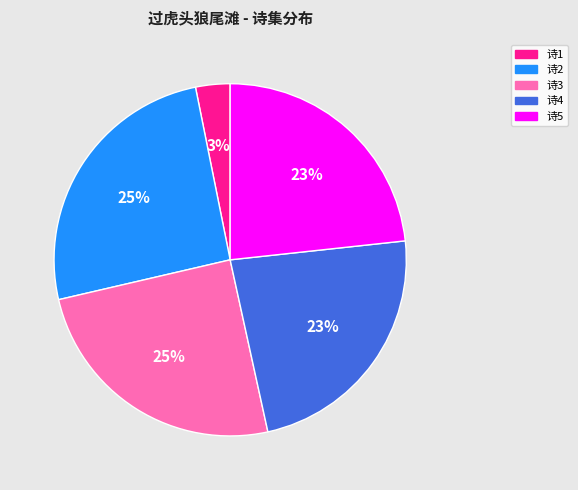

Do 诗3 and 诗5 together represent more than half of the pie?

No